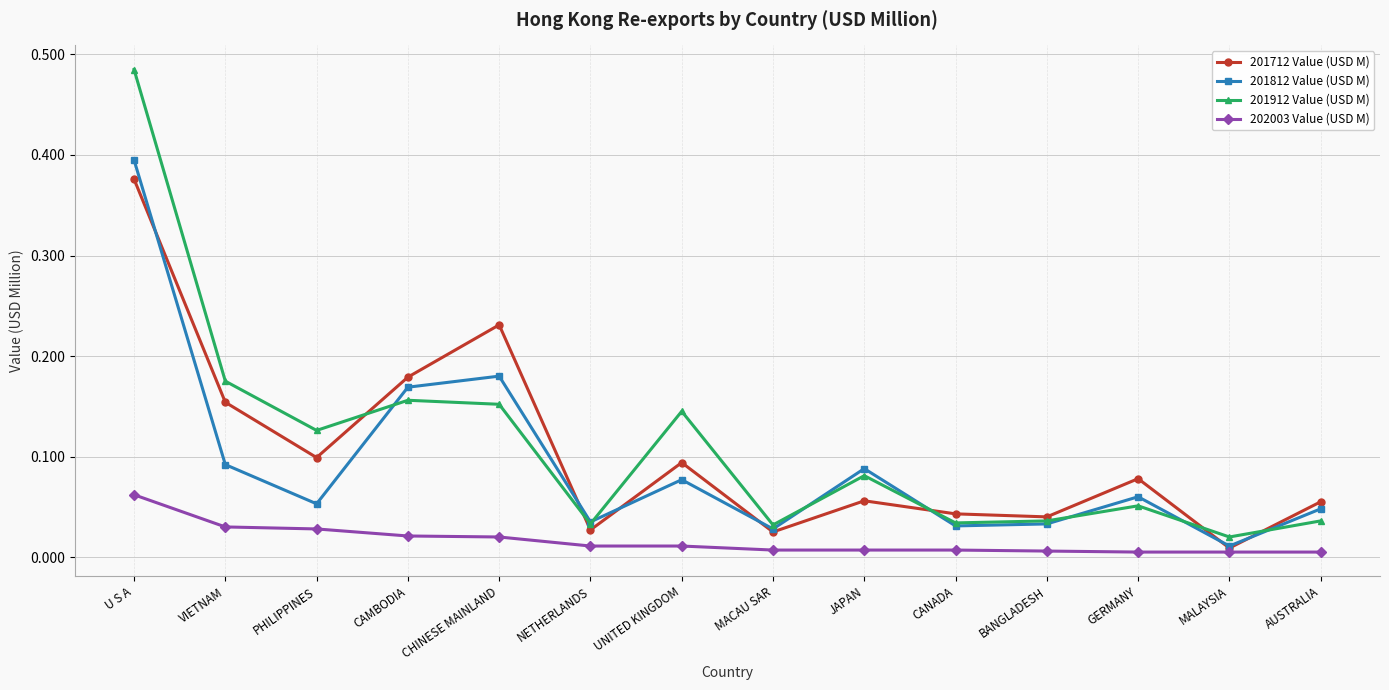

At which category does 201812 Value (USD M) reach its first local valley?

PHILIPPINES